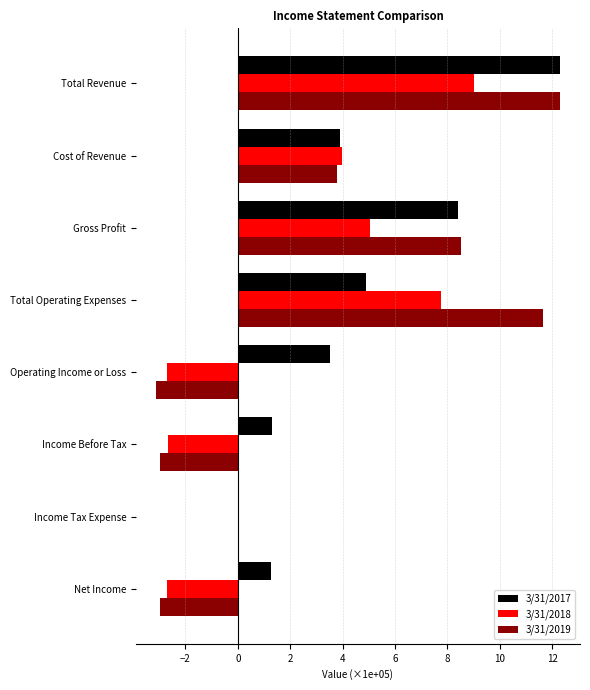

What is the sum of the 3/31/2017 values at Cost of Revenue and Gross Profit?

12.3